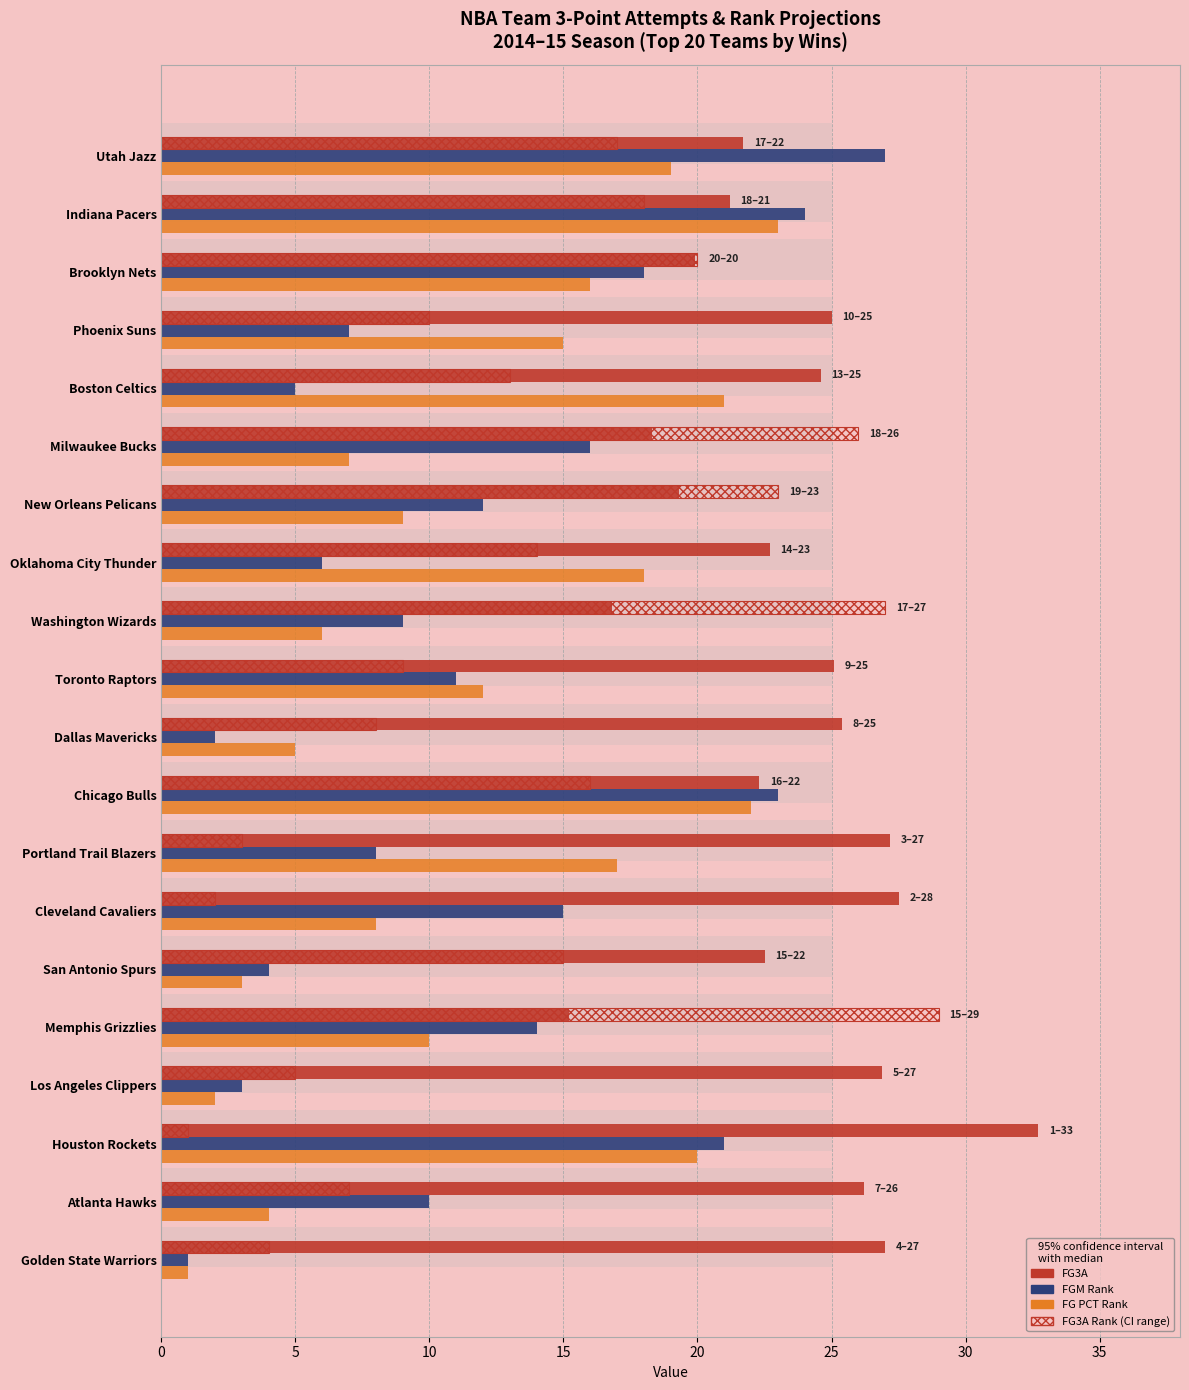

Reading left to right, list all the values displayed in this chart.

FG3A: 27.0	26.2	32.7	26.9	15.2	22.5	27.5	27.2	22.3	25.4	25.1	16.8	22.7	19.3	18.3	24.6	25.0	19.9	21.2	21.7
FGM Rank: 1.0	10.0	21.0	3.0	14.0	4.0	15.0	8.0	23.0	2.0	11.0	9.0	6.0	12.0	16.0	5.0	7.0	18.0	24.0	27.0
FG PCT Rank: 1.0	4.0	20.0	2.0	10.0	3.0	8.0	17.0	22.0	5.0	12.0	6.0	18.0	9.0	7.0	21.0	15.0	16.0	23.0	19.0
FG3A Rank (CI): 4.0	7.0	1.0	5.0	29.0	15.0	2.0	3.0	16.0	8.0	9.0	27.0	14.0	23.0	26.0	13.0	10.0	20.0	18.0	17.0